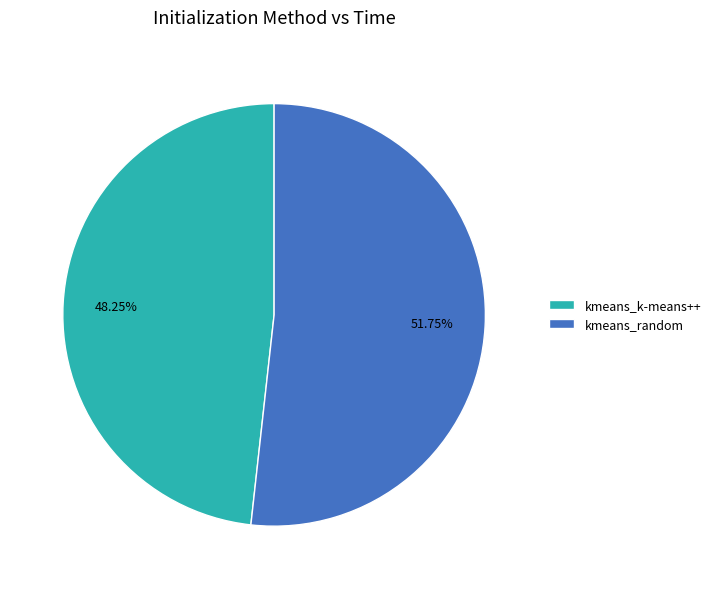

Count the number of slices in the pie.

2